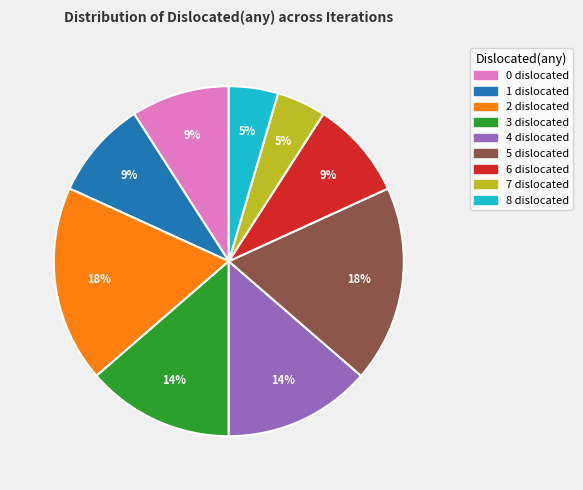

Do 1 and 6 together represent more than half of the pie?

No